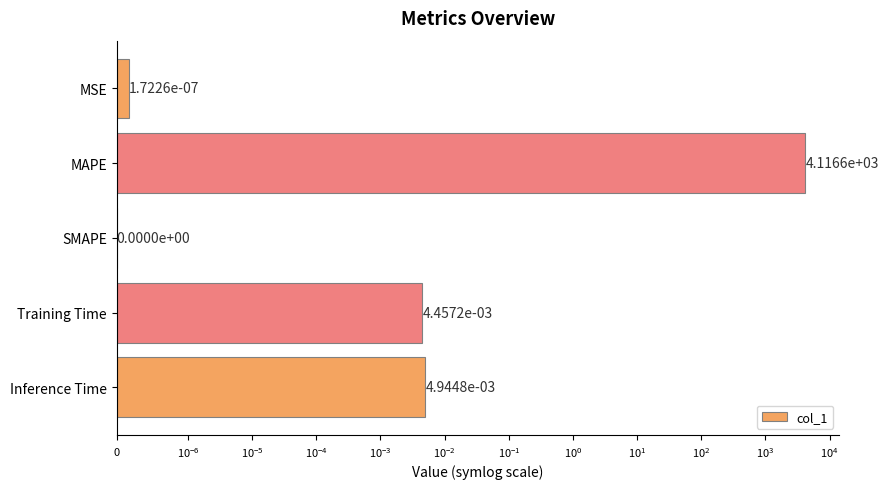

Does the chart contain stacked bars?

No